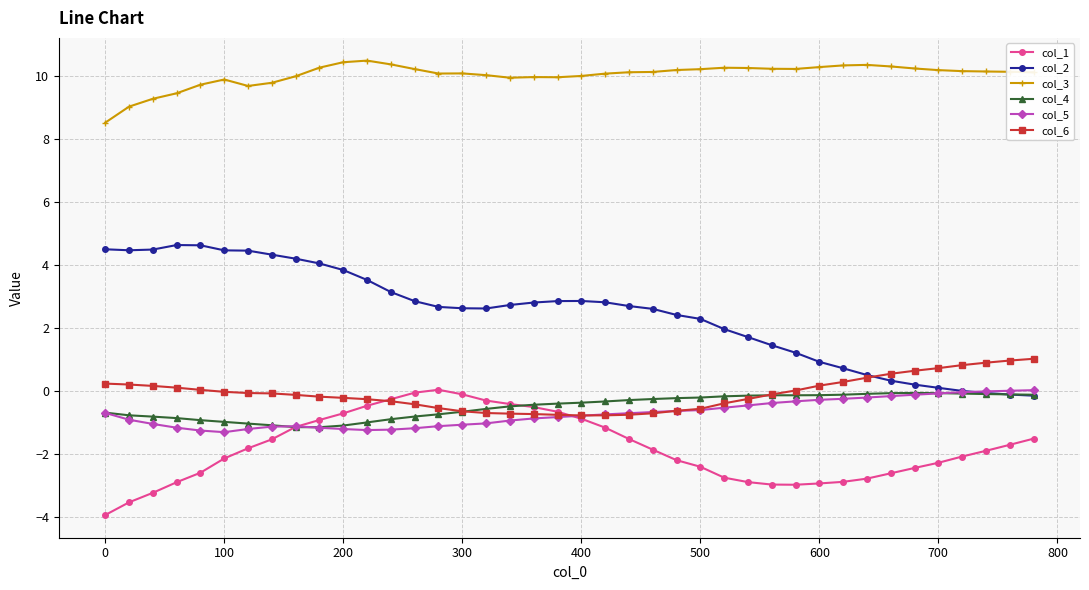

What are all the series names shown in the legend?

col_1, col_2, col_3, col_4, col_5, col_6